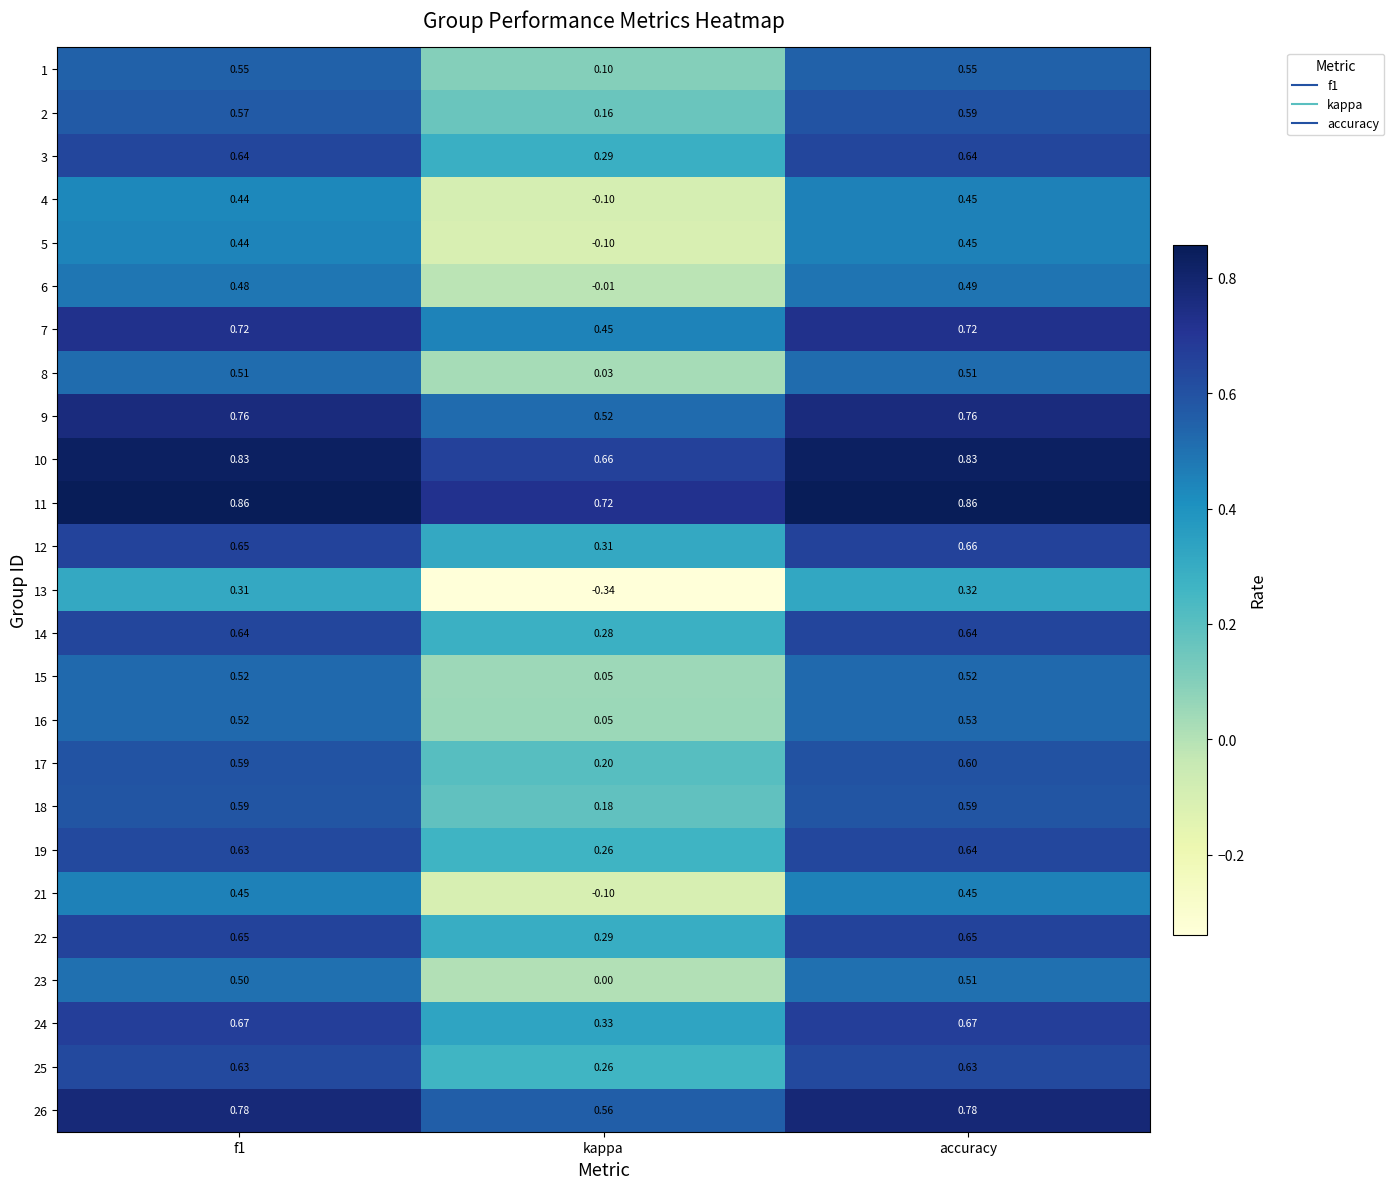

Which category has the lowest value in the 10 series?

kappa